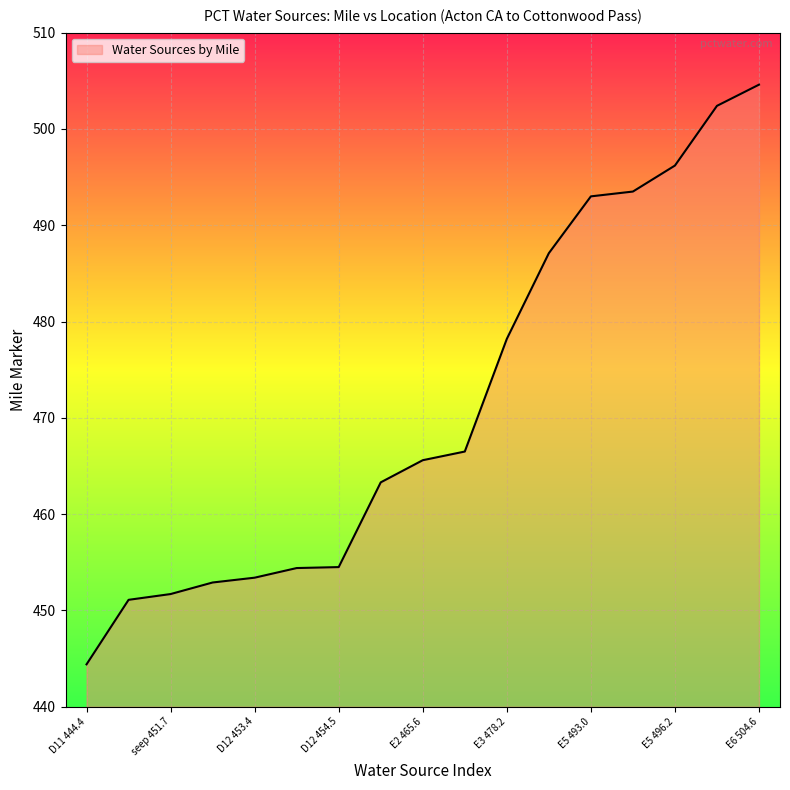

What is the minimum value shown in the chart?

444.4